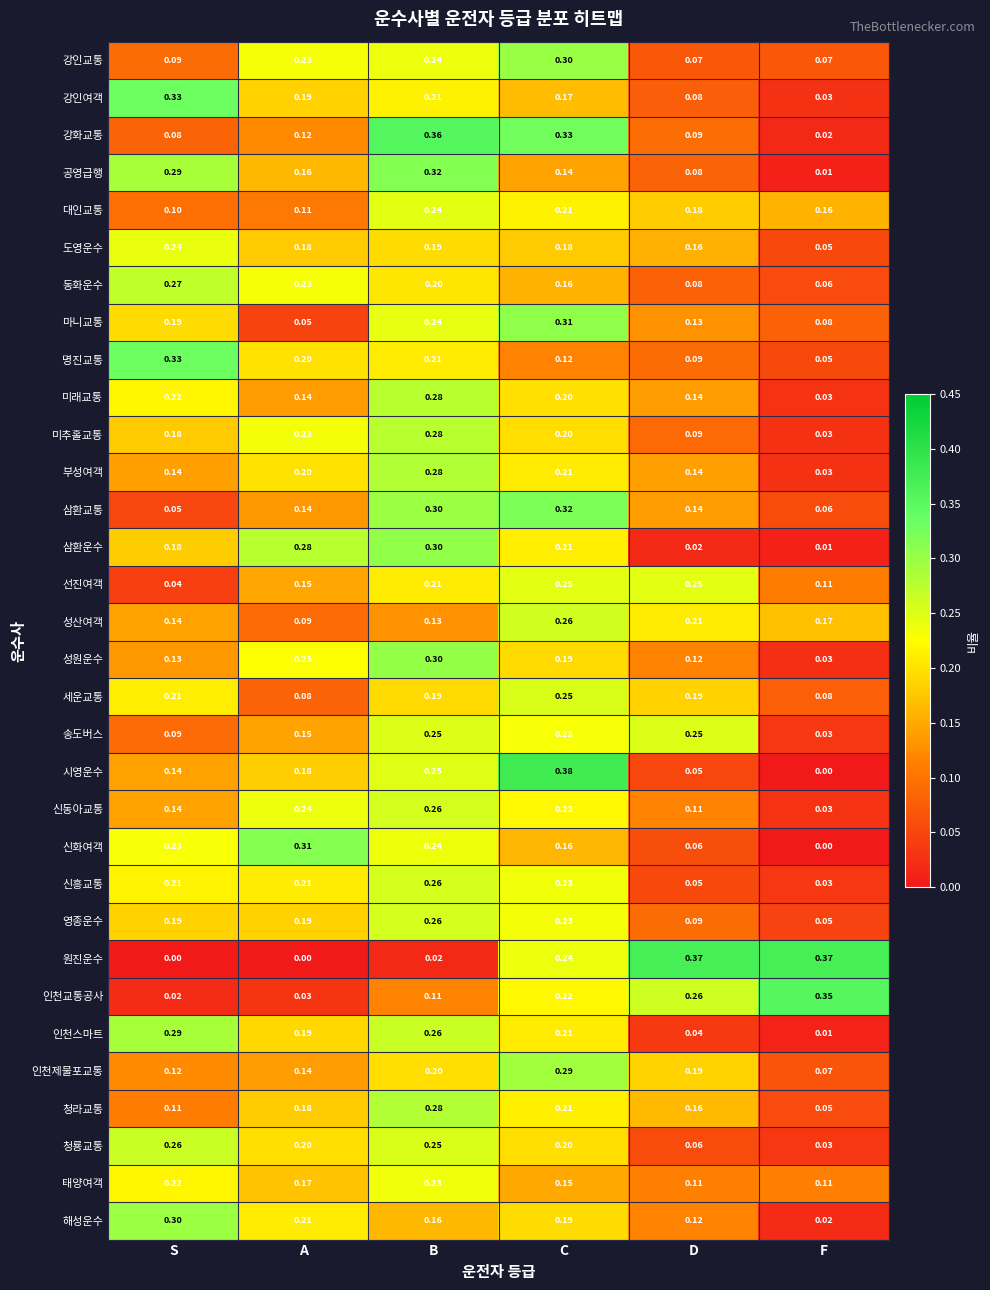

Between C and F, which series saw the biggest shift?

시영운수